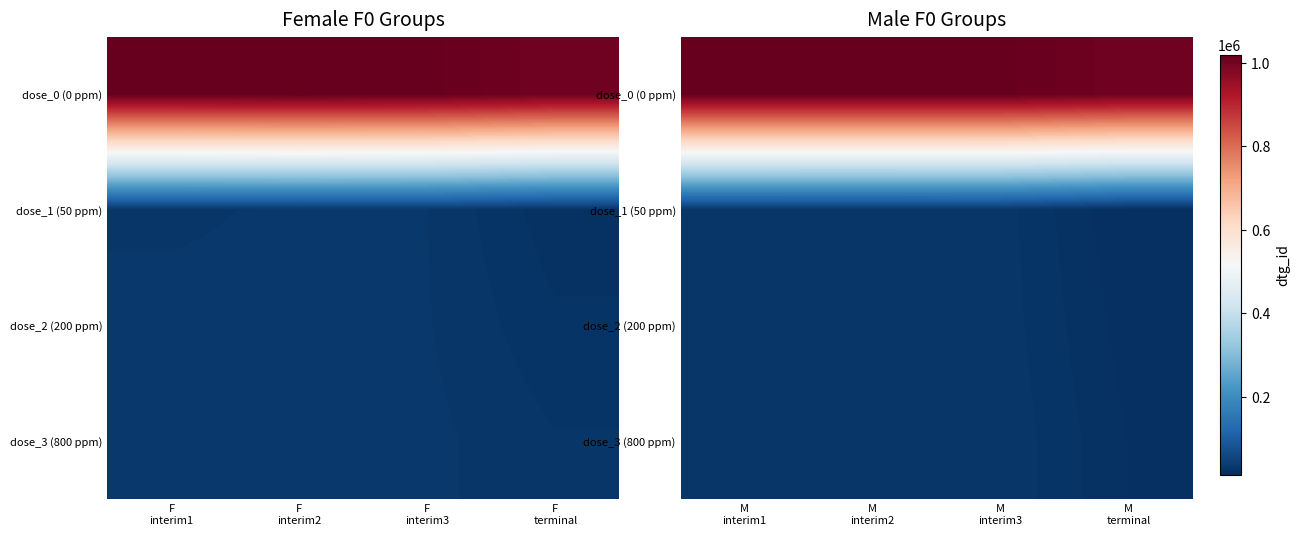

At which category is the sum across all series the highest?

M interim3